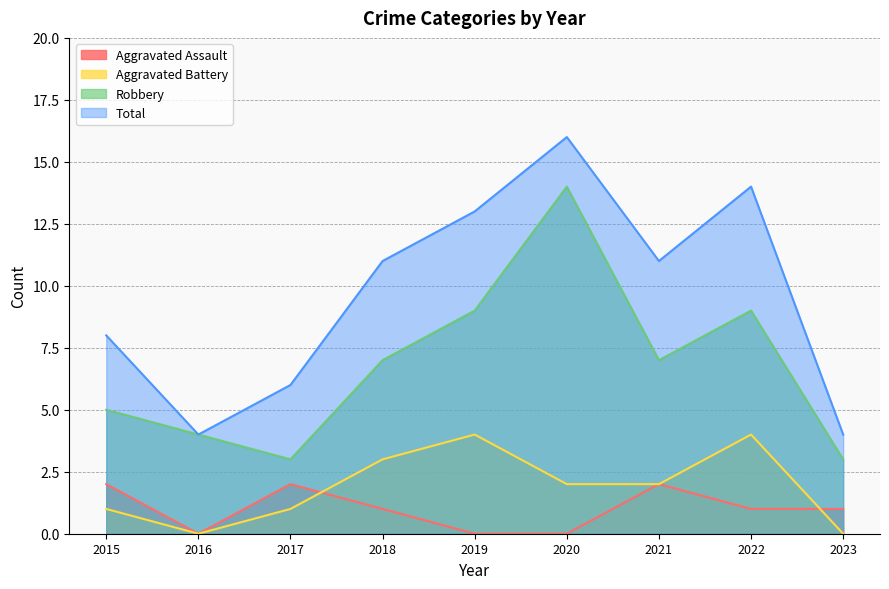

At which category is the sum across all series the highest?

2020